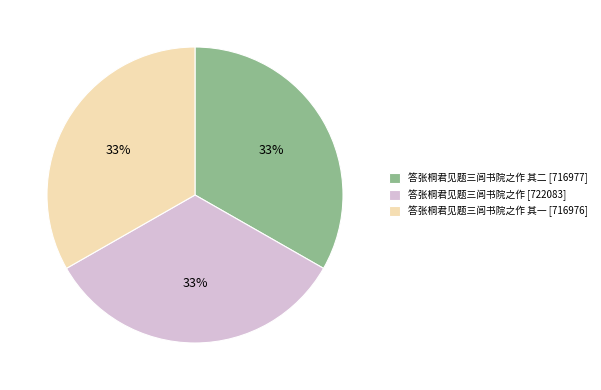

Is the sum of 答张桐君见题三闾书院之作 其一 [716976] and 答张桐君见题三闾书院之作 其二 [716977] greater than half?

Yes